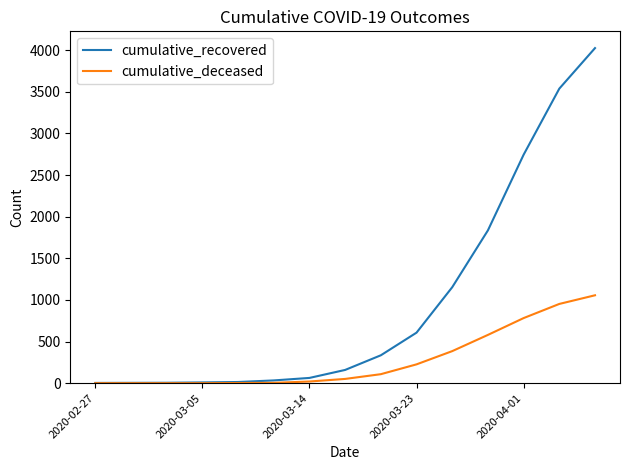

Which series has the largest total across all categories?

cumulative_recovered